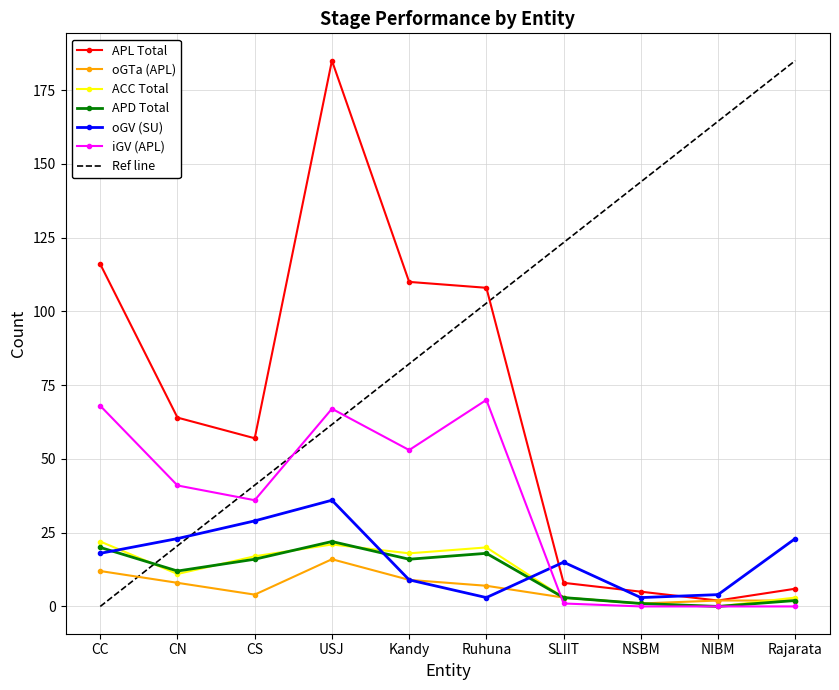

Rank the categories by Ref line value from lowest to highest.

CC, CN, CS, USJ, Kandy, Ruhuna, SLIIT, NSBM, NIBM, Rajarata